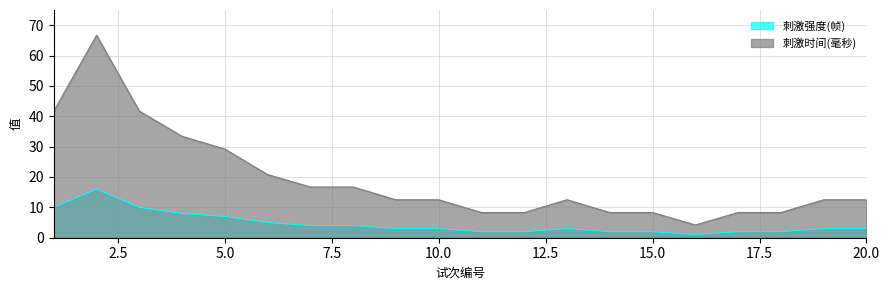

Reading left to right, what are all the values shown in this chart?

刺激强度(帧): 1=10.0	2=16.0	3=10.0	4=8.0	5=7.0	6=5.0	7=4.0	8=4.0	9=3.0	10=3.0	11=2.0	12=2.0	13=3.0	14=2.0	15=2.0	16=1.0	17=2.0	18=2.0	19=3.0	20=3.0
刺激时间(毫秒): 1=41.7	2=66.7	3=41.7	4=33.4	5=29.2	6=20.8	7=16.7	8=16.7	9=12.5	10=12.5	11=8.3	12=8.3	13=12.5	14=8.3	15=8.3	16=4.2	17=8.3	18=8.3	19=12.5	20=12.5